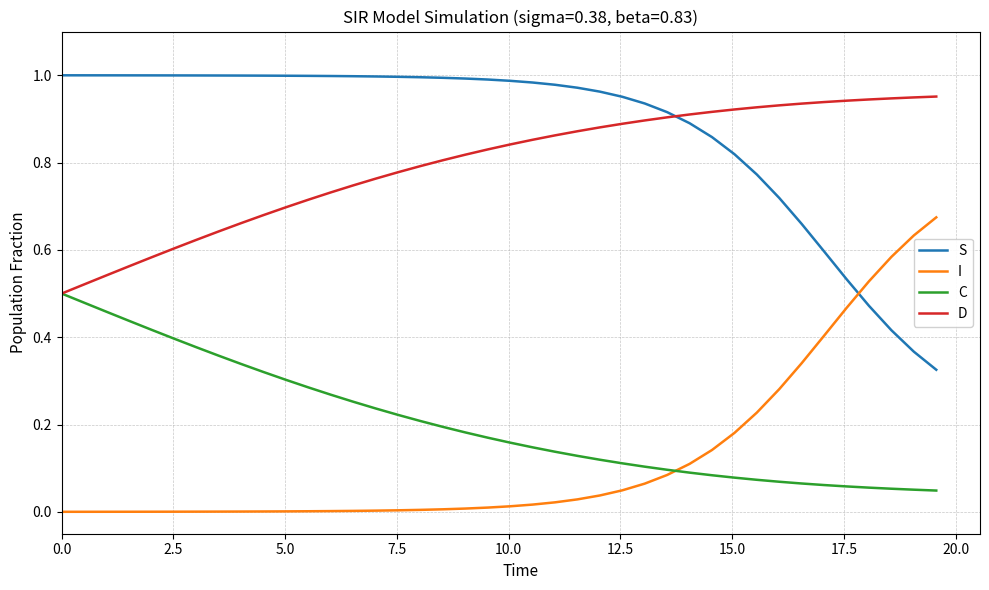

True or false: I and D intersect in this chart.

False